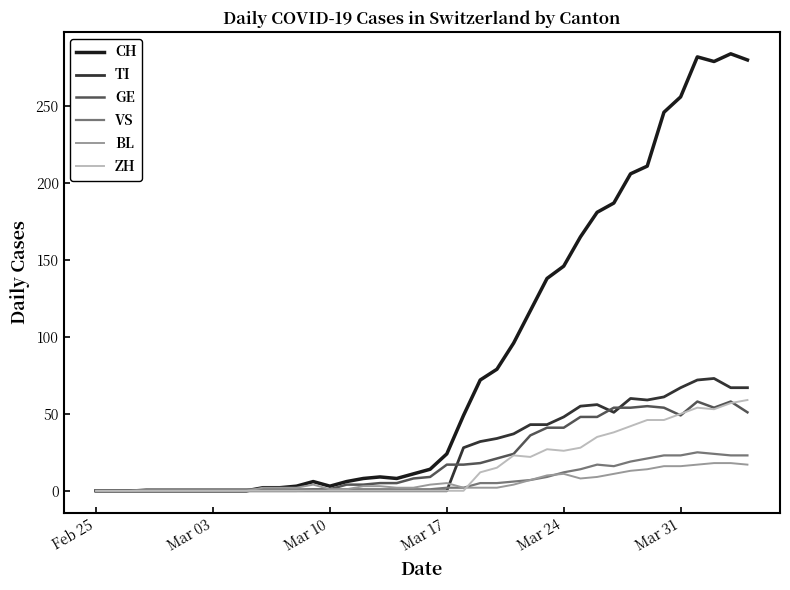

What are all the series names shown in the legend?

CH, TI, GE, VS, BL, ZH